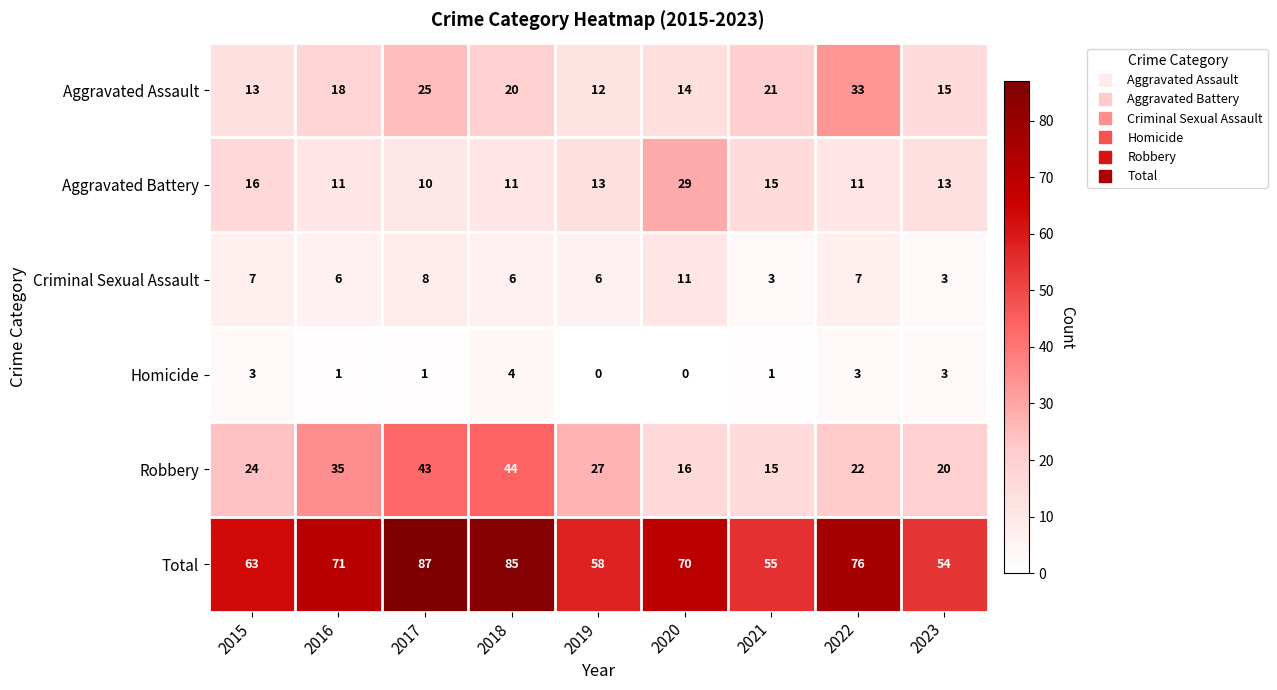

What is the sum of all Aggravated Assault values?

171